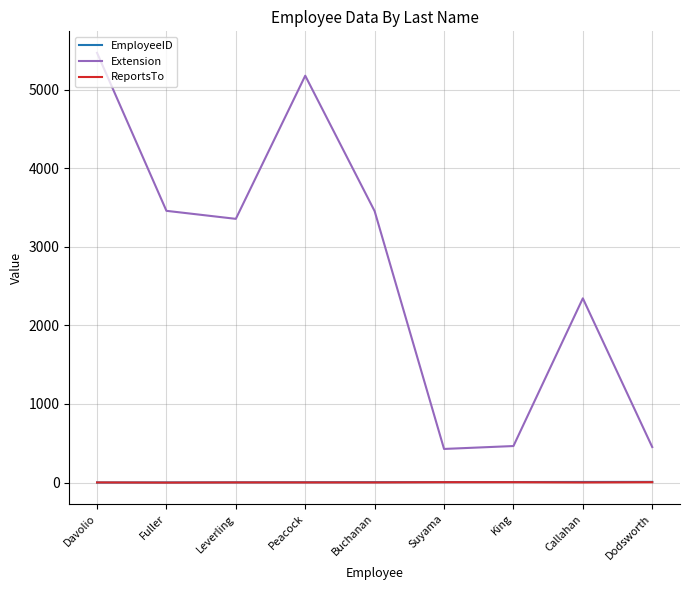

How many EmployeeID values are between 3 and 7?

5